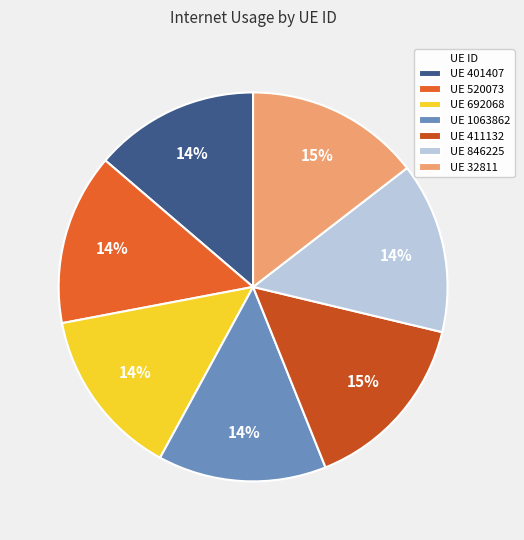

Does any single category account for the majority?

No